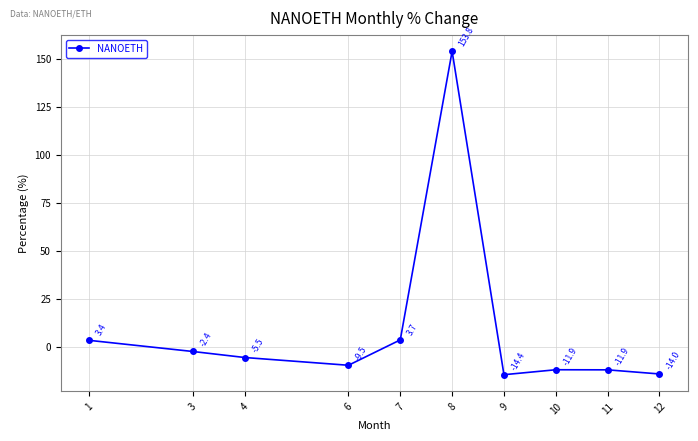

The value at 7 is 3.7. True or false?

True